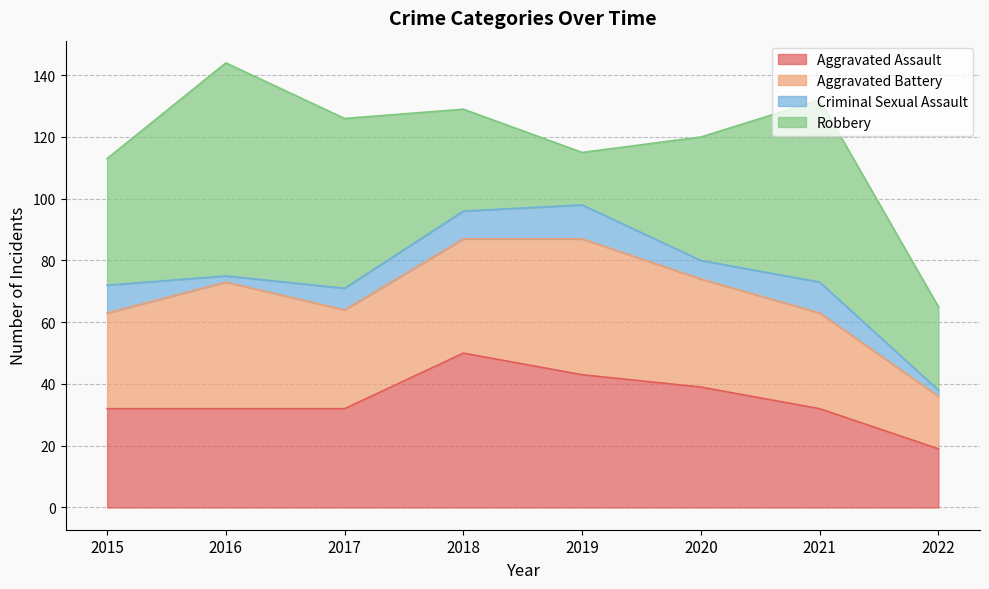

Which series changed the most between 2016 and 2017?

Robbery